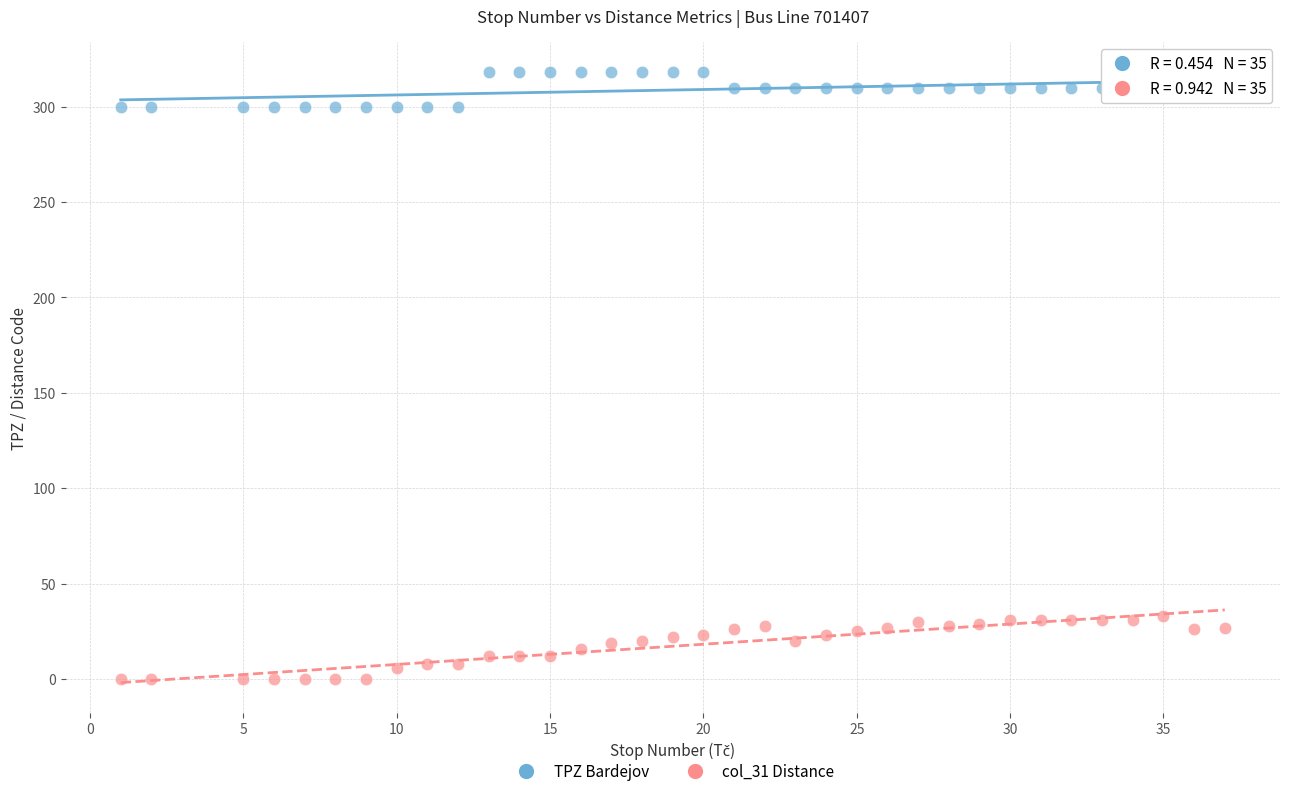

Across all data points, what is the range of X values (max minus min)?

36